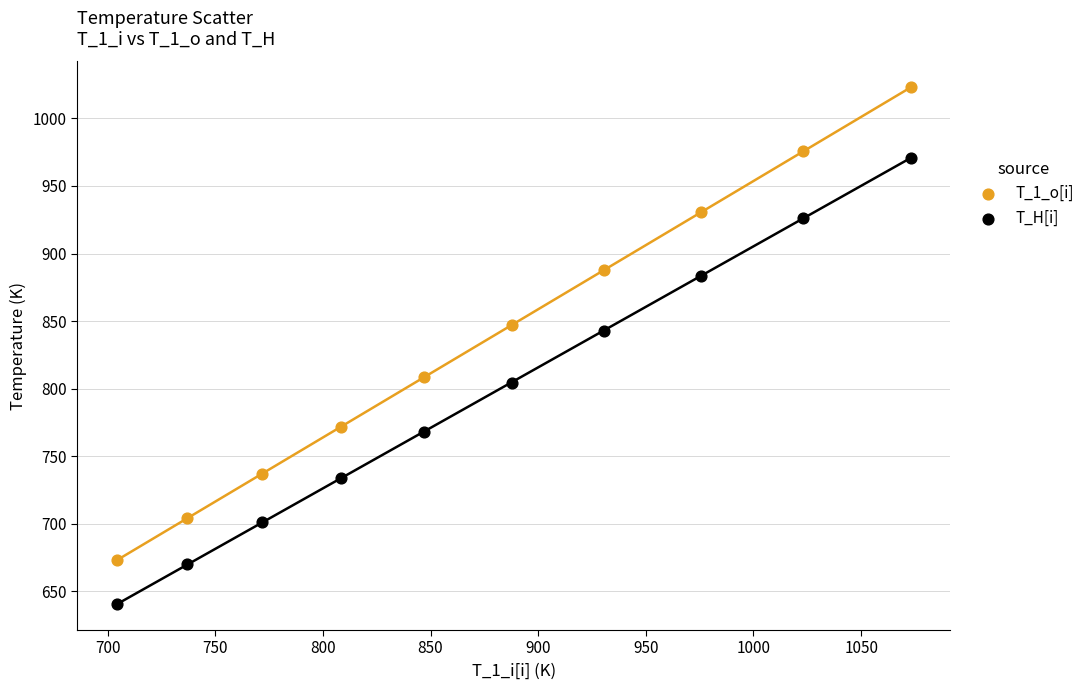

Across all data points, what is the range of X values (max minus min)?

368.7